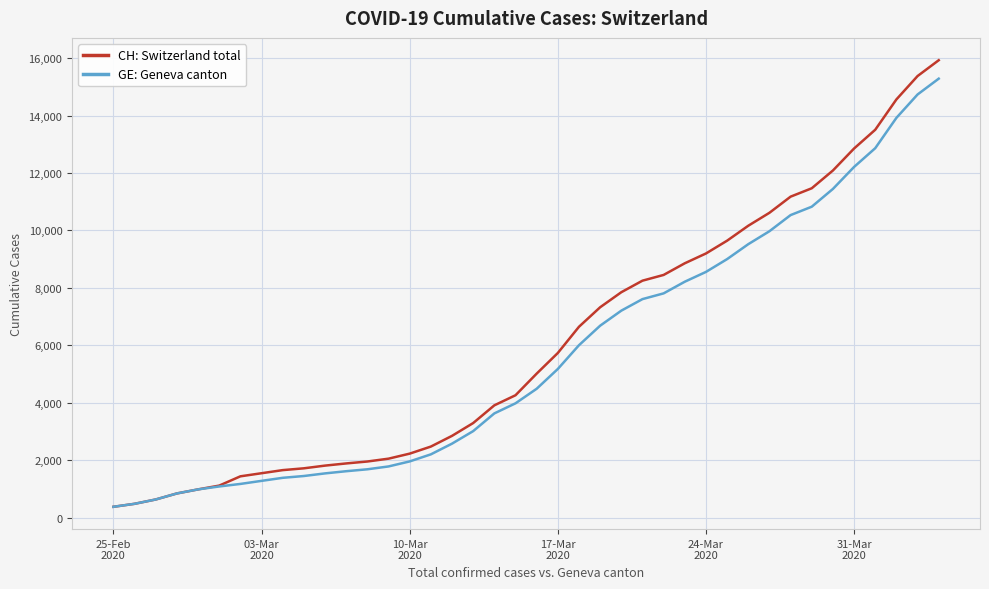

Which series has the widest spread of values?

CH: Switzerland total